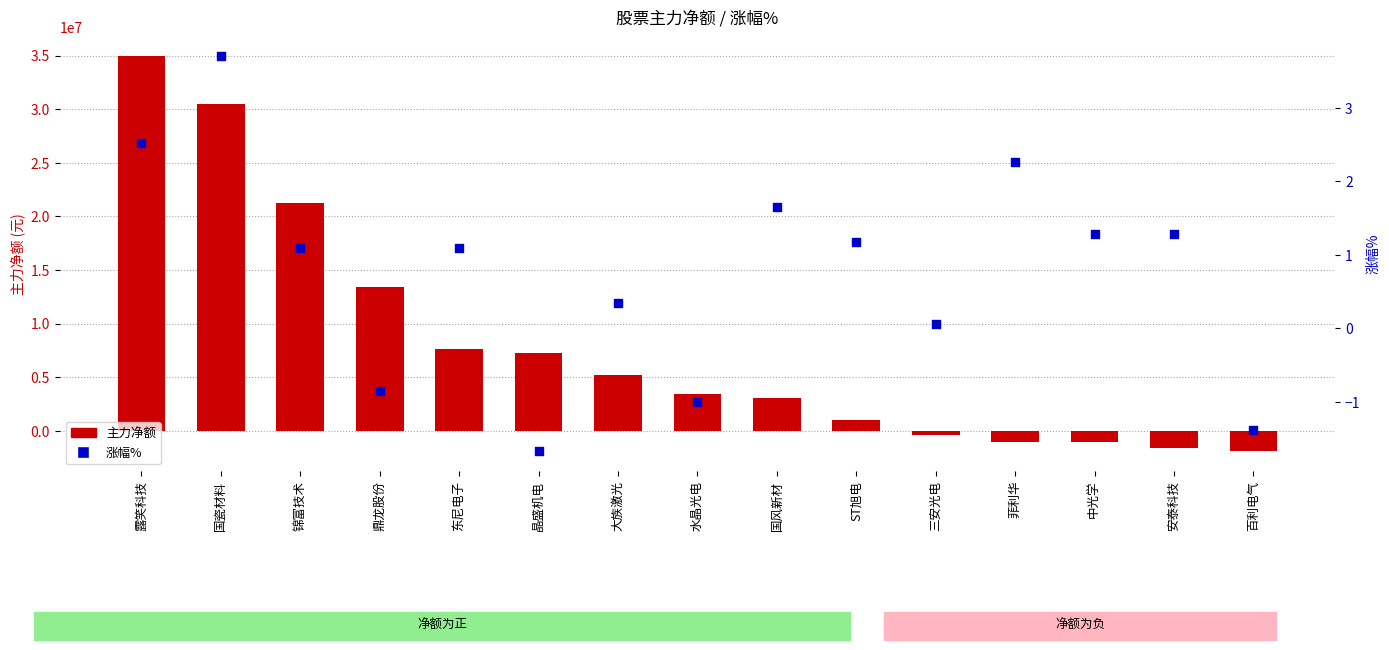

At how many categories does at least one series exceed 6669800?

6